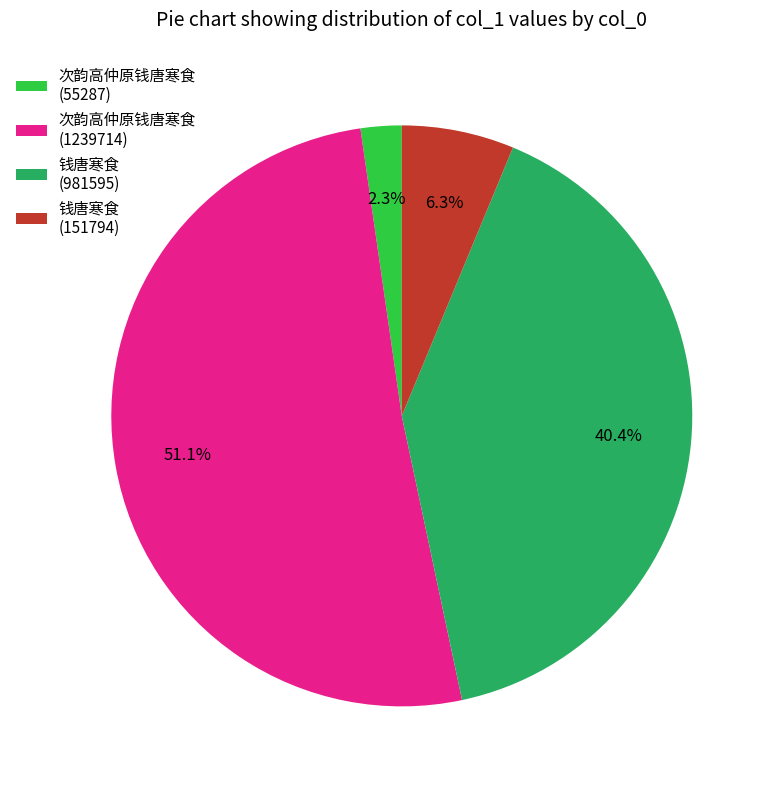

The 次韵高仲原钱唐寒食 (1239714) slice represents 87% of the pie. True or false?

False